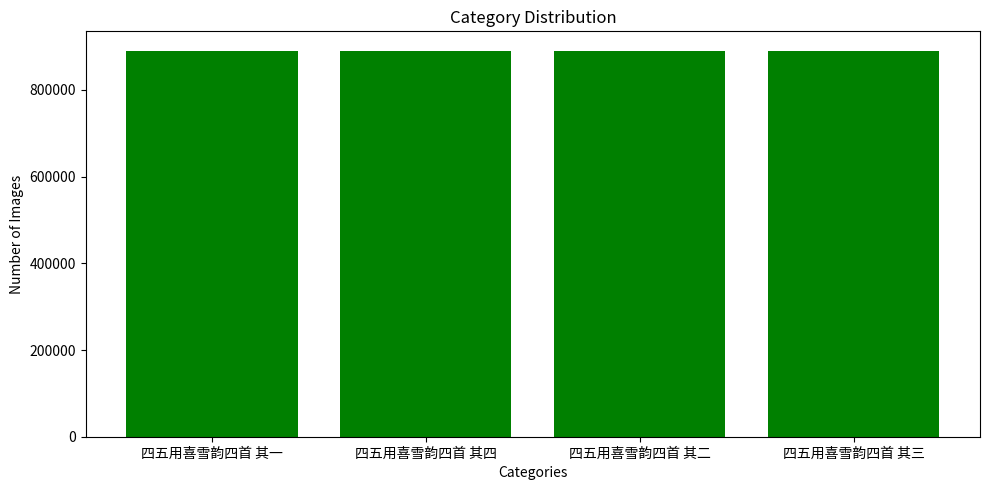

Read the value at 四五用喜雪韵四首 其二.

890590